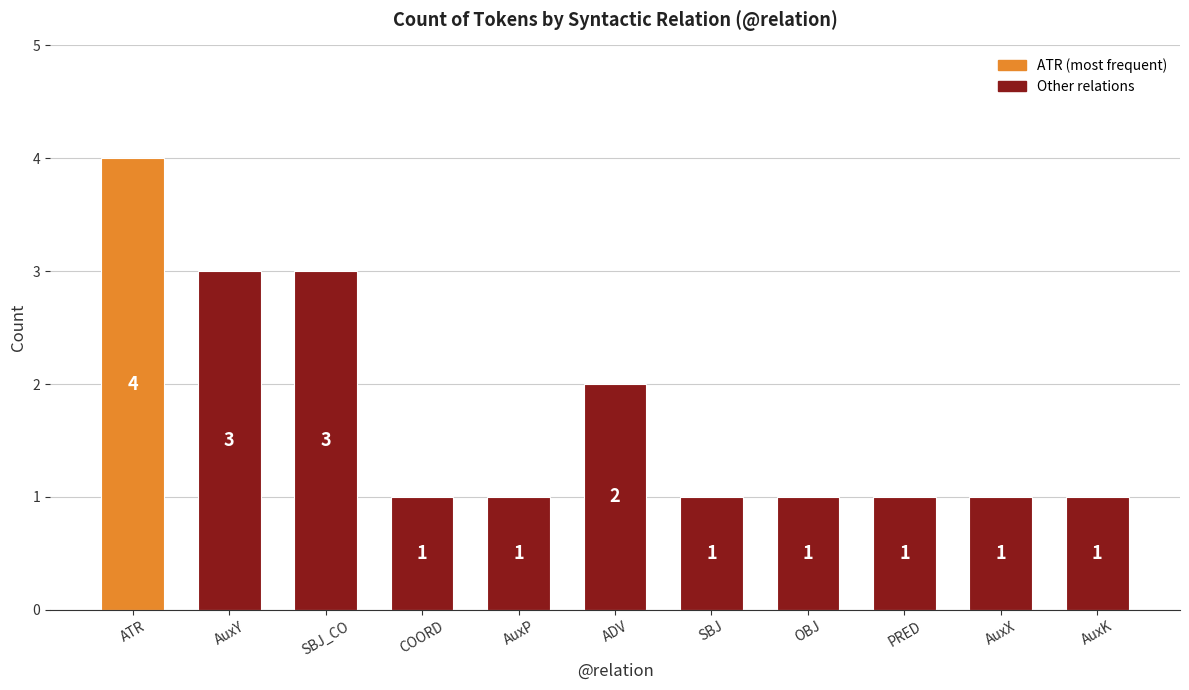

Approximately how many times larger is the value at AuxK compared to ADV?

0.5